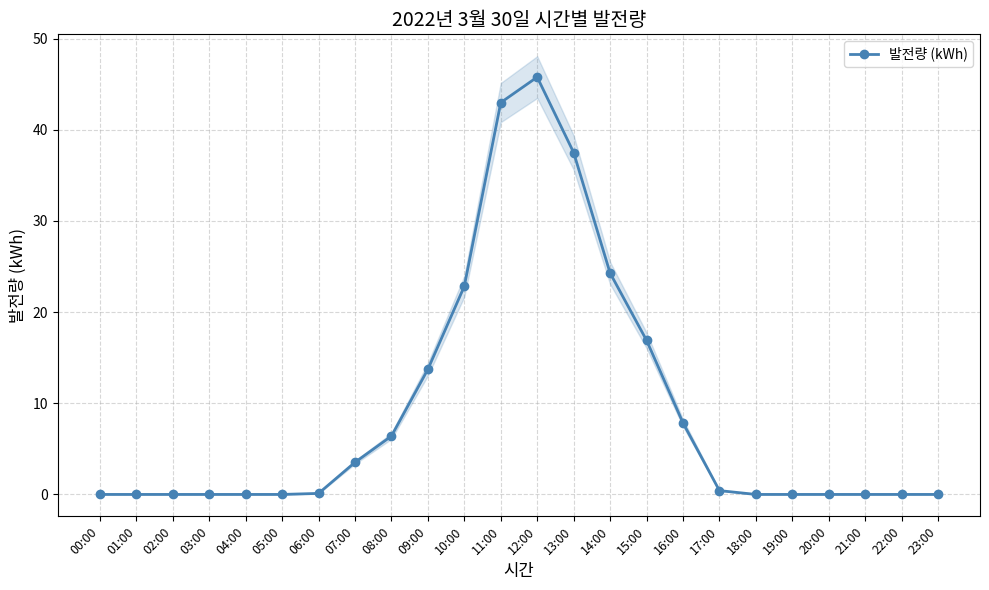

What is the difference between the values at 15:00 and 20:00?

16.9